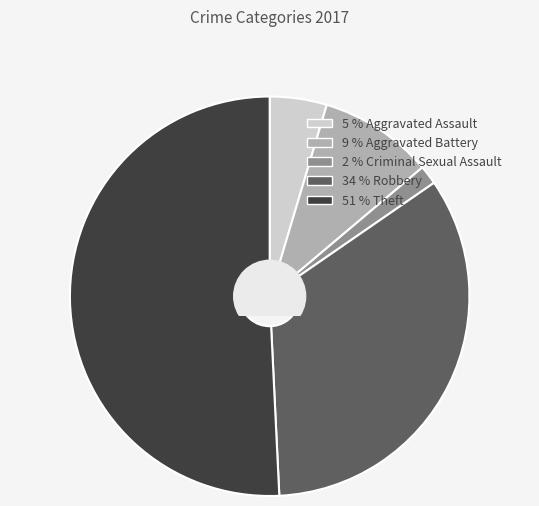

Is there a majority slice in this chart?

Yes